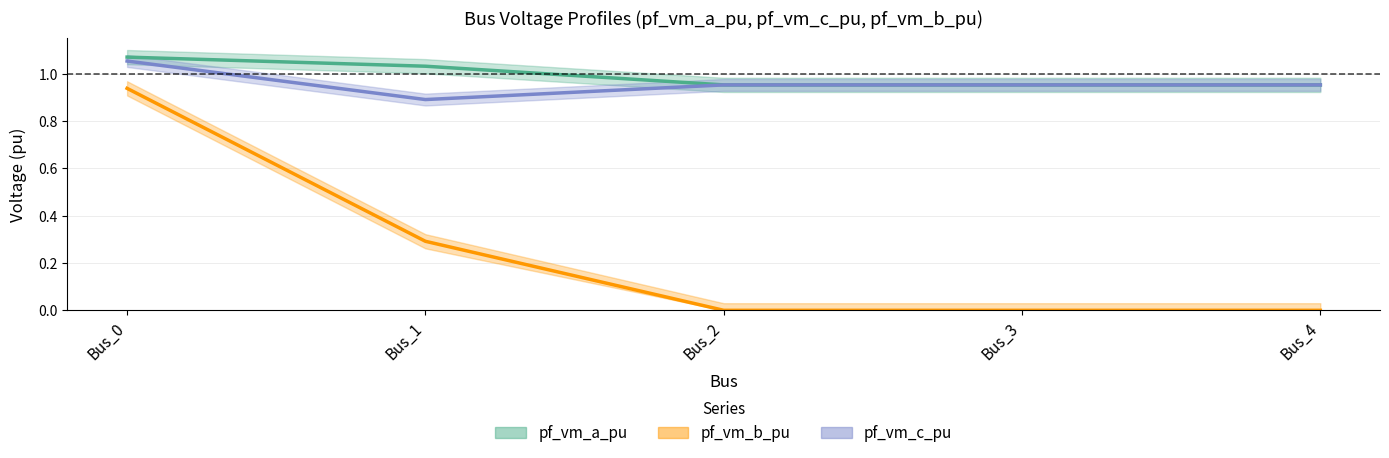

Does the chart display data point markers on the line(s)?

No